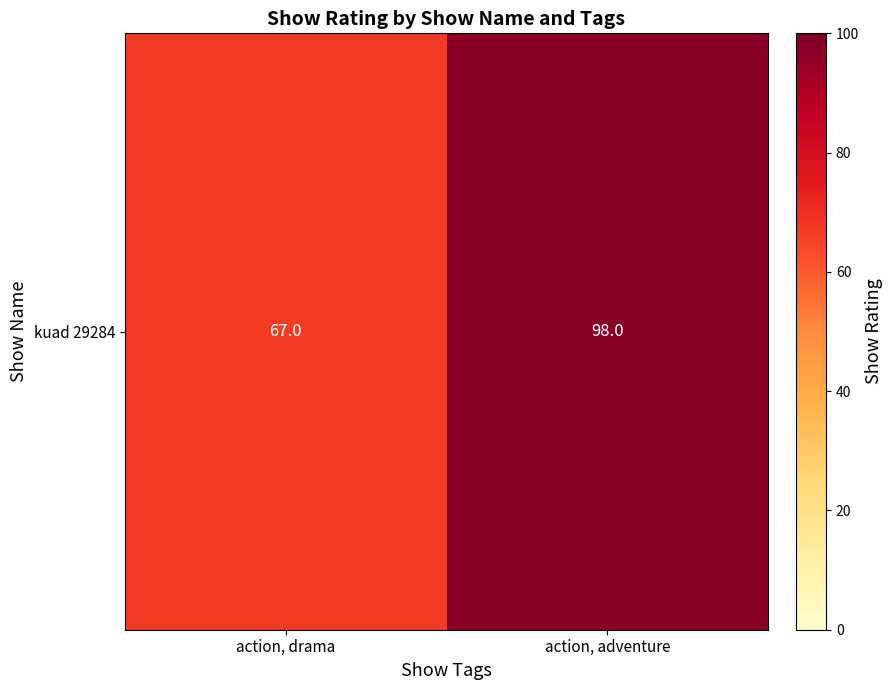

Is it true that the value at action, drama is 109?

False